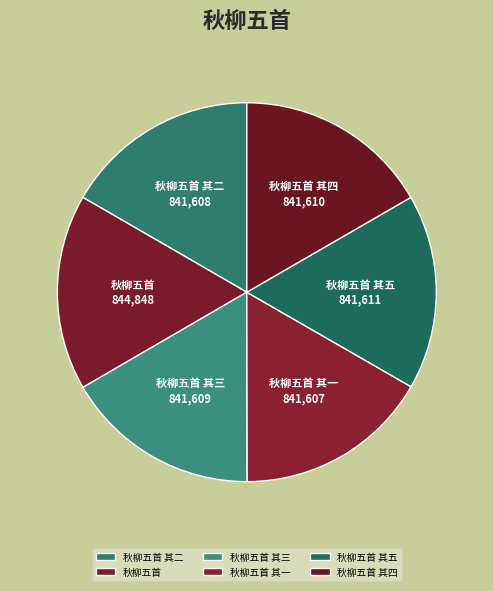

Do 秋柳五首 其一 and 秋柳五首 together represent more than half of the pie?

No